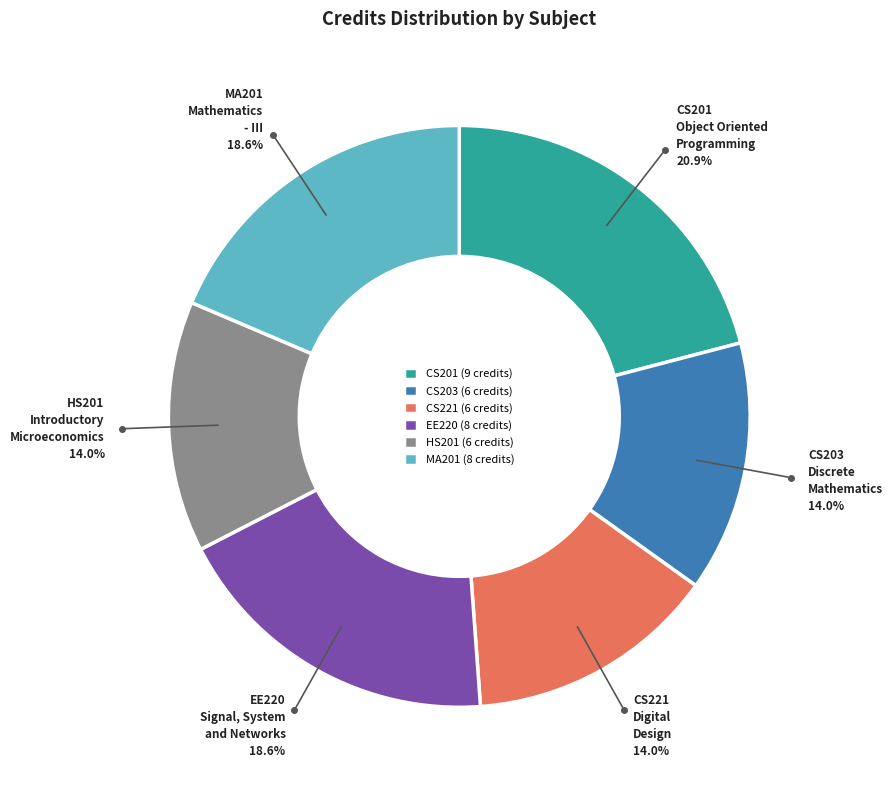

What is the largest slice in the pie chart?

CS201 (9 credits)